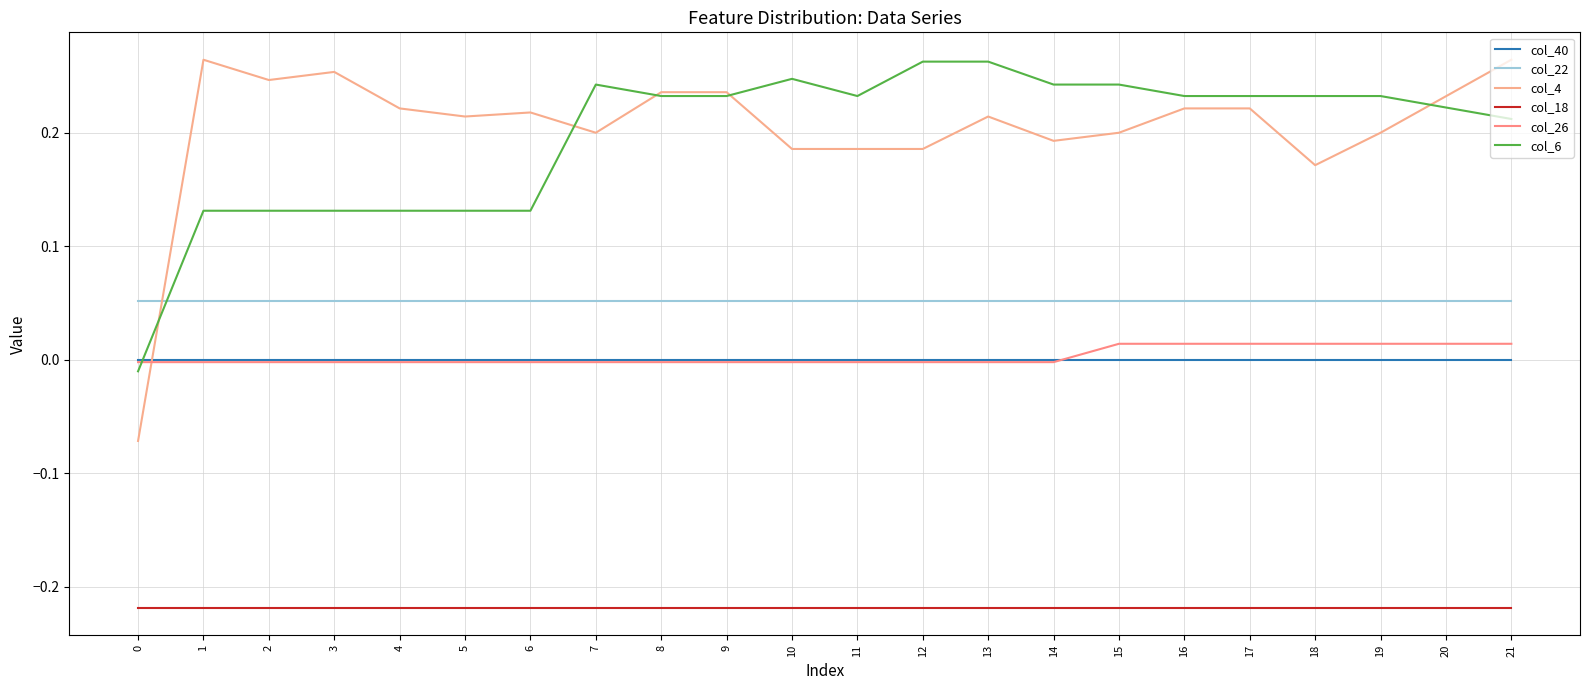

Does the chart have visible grid lines?

Yes